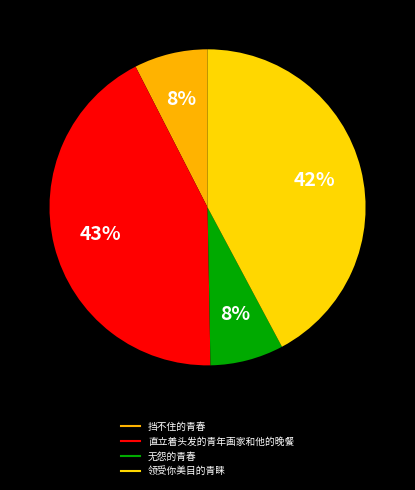

The 挡不住的青春 slice represents 18% of the pie. True or false?

False